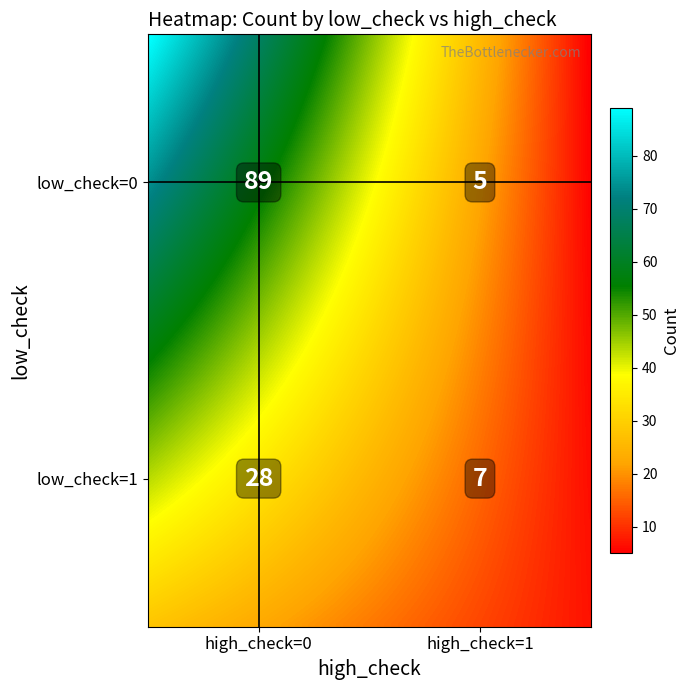

True or false: the data shows 42 at (0, 0).

False